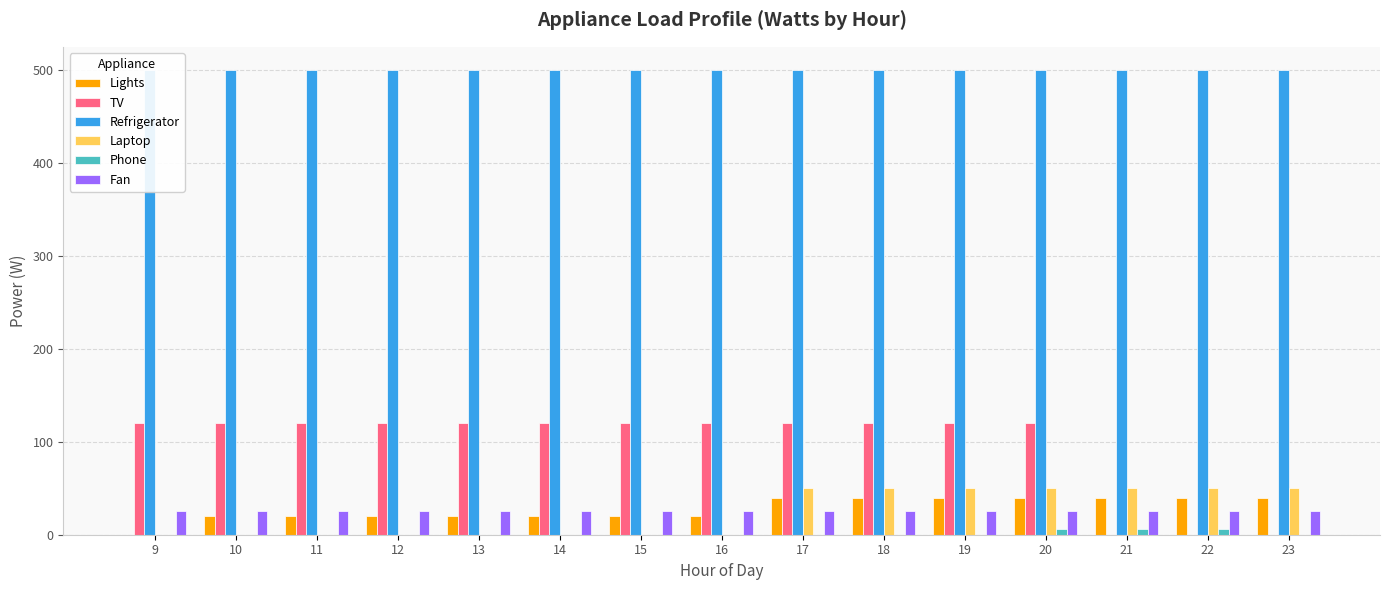

What is the average value of the Laptop series?

23